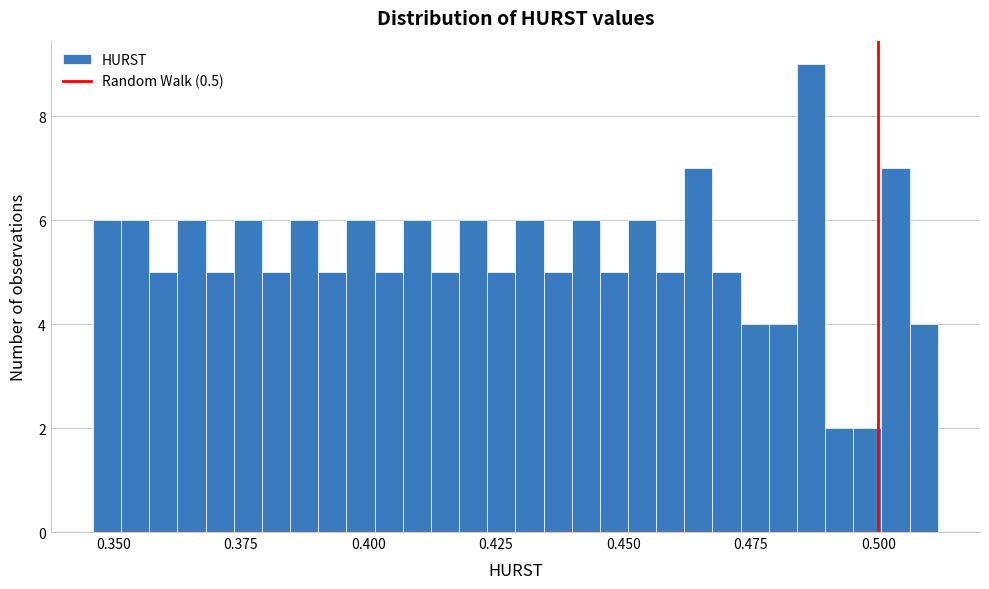

Read against the x-axis, roughly where is the centre of the tallest bar?

0.485